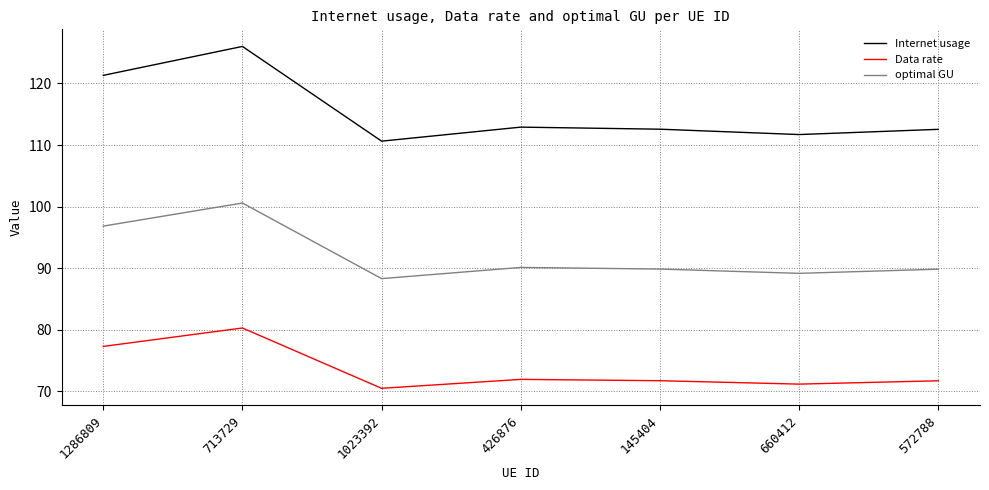

What is the difference between the maximum and second lowest values in the Data rate series?

9.1